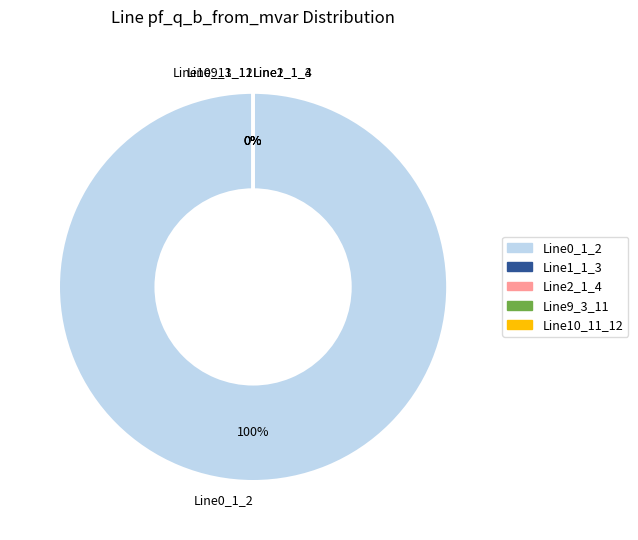

What is the smallest slice in the pie chart?

Line2_1_4